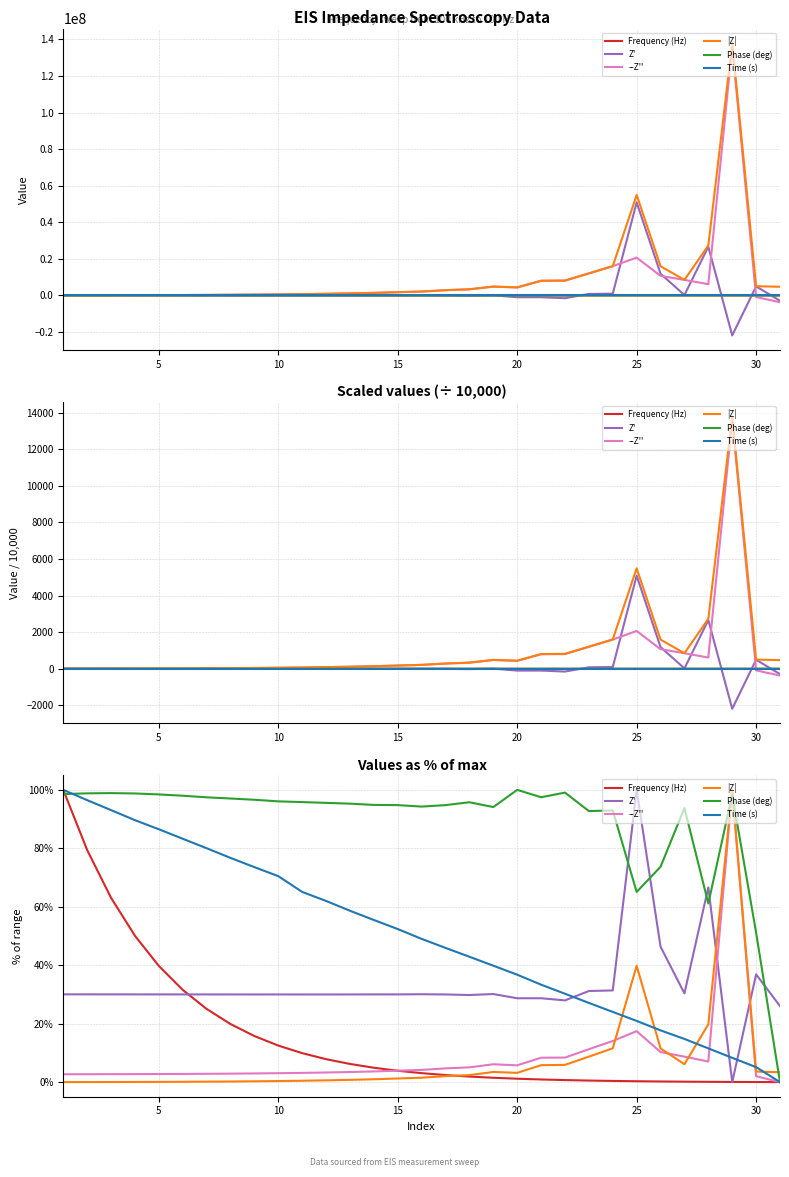

What is the difference between the highest and lowest values at 25?

97.9